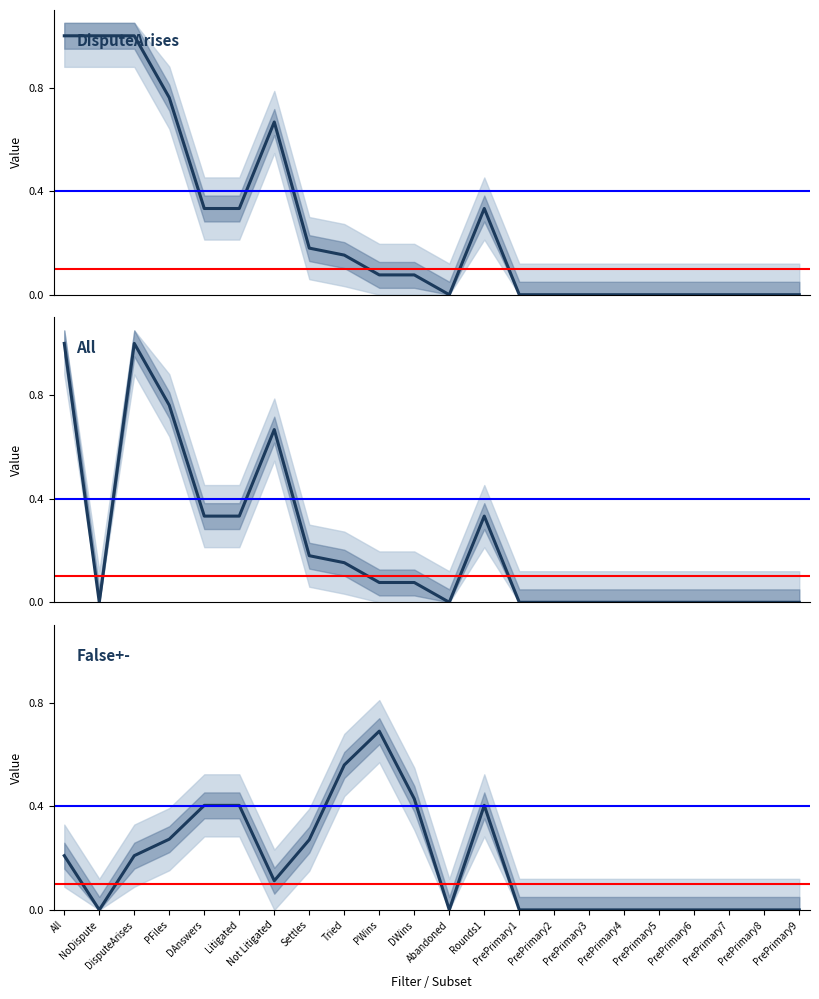

At which label is DisputeArises closest to 0?

Abandoned